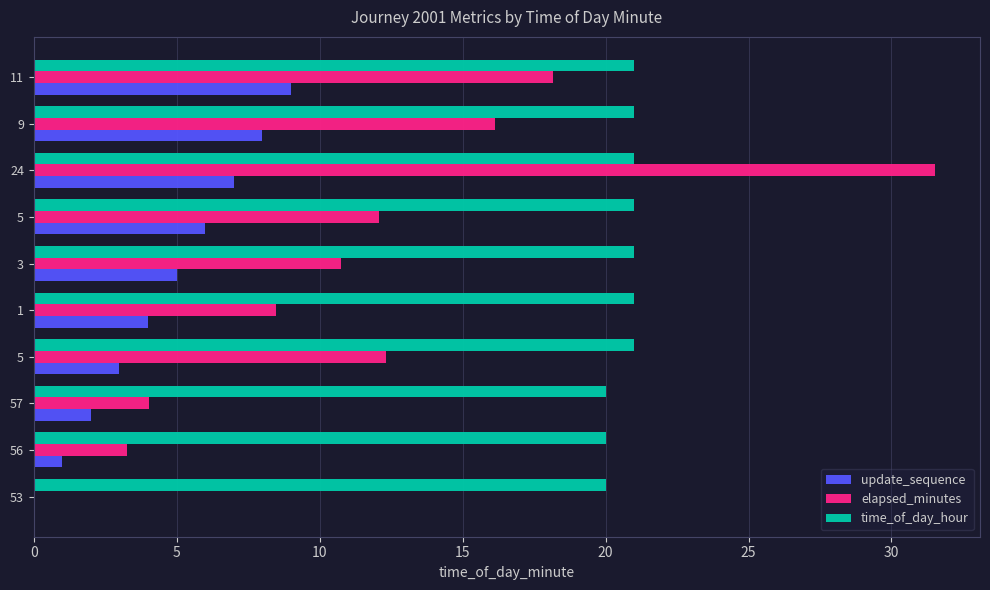

How many data points does each series have?

10